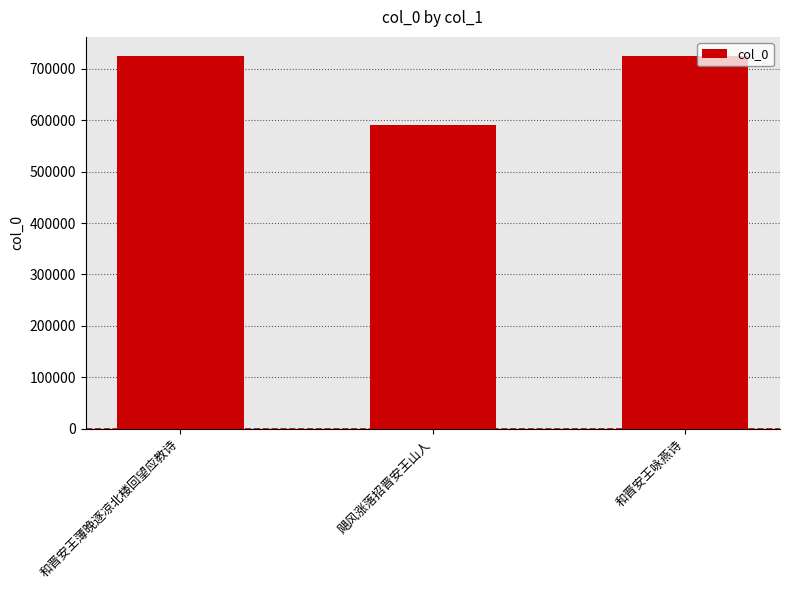

Are the bars horizontal?

No